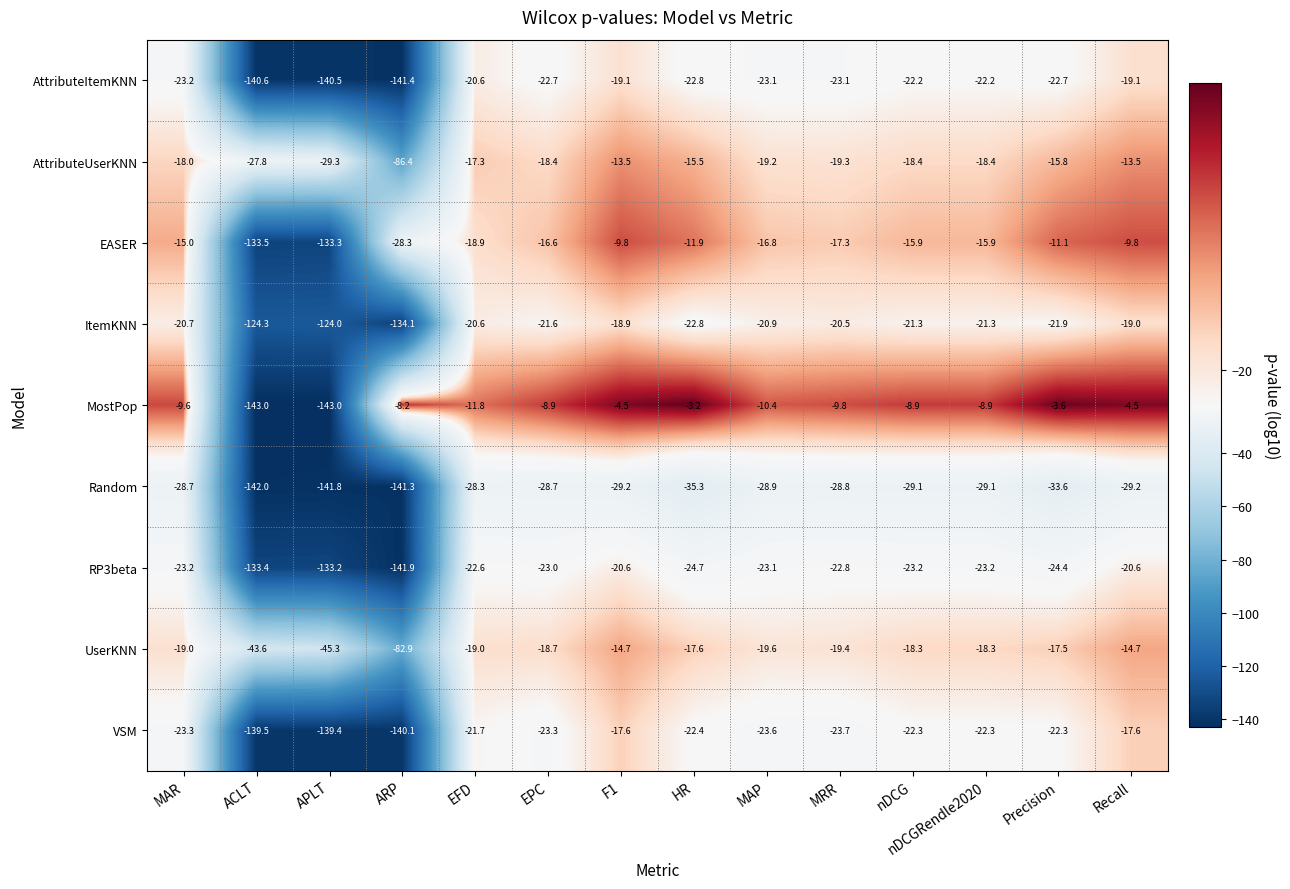

Is it true that UserKNN equals -14.7 at F1?

True